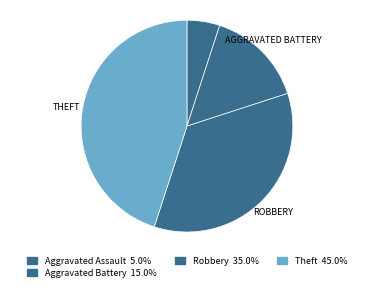

Count the number of slices in the pie.

4